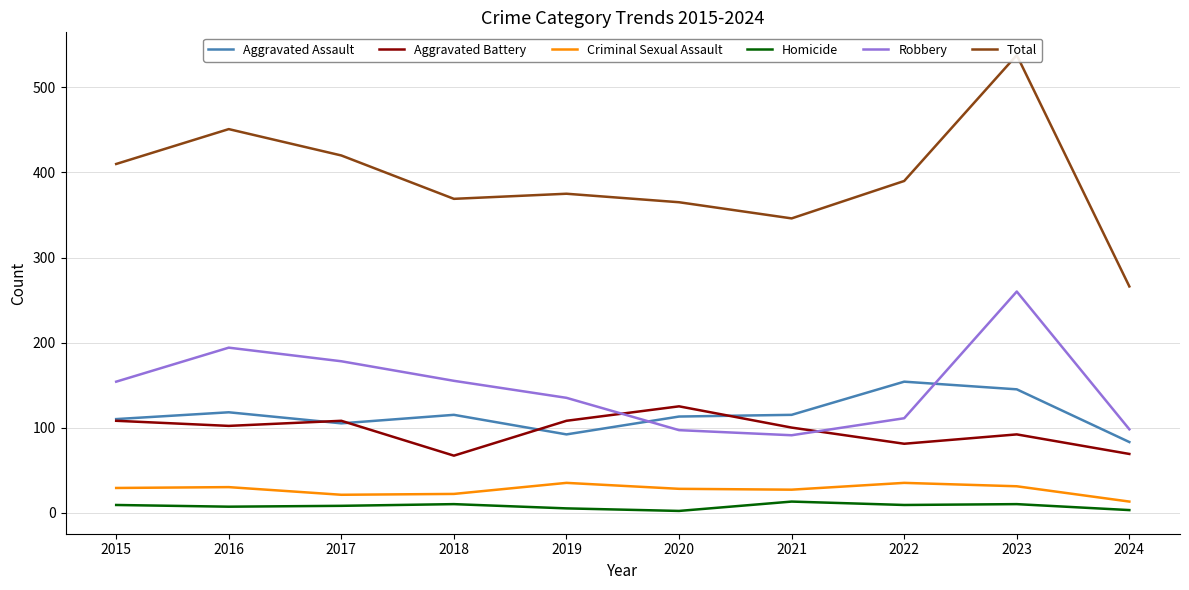

True or false: Aggravated Assault has more than 1 points higher than both neighbors.

True